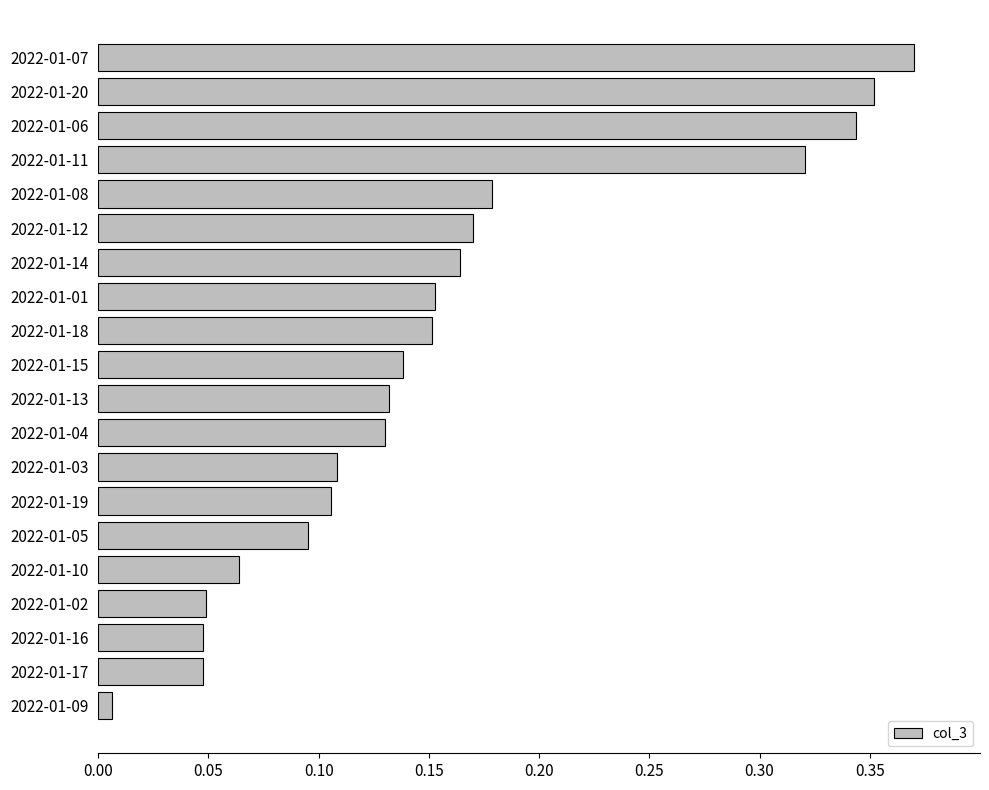

What is the label of the 10th bar from the top?

2022-01-15